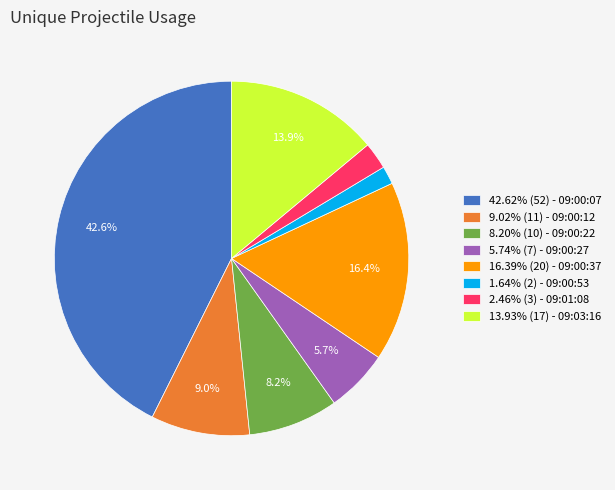

Count the number of slices in the pie.

8